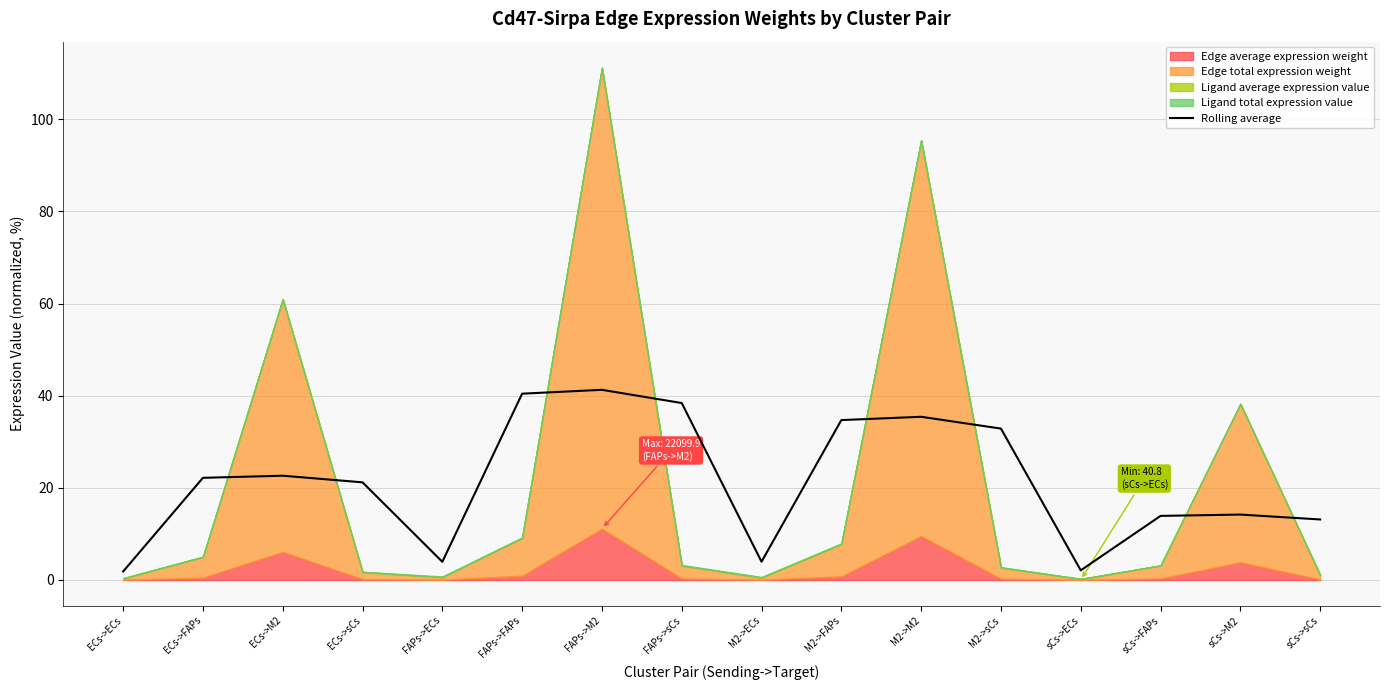

What is the value of the 10th point from the left?

34.7